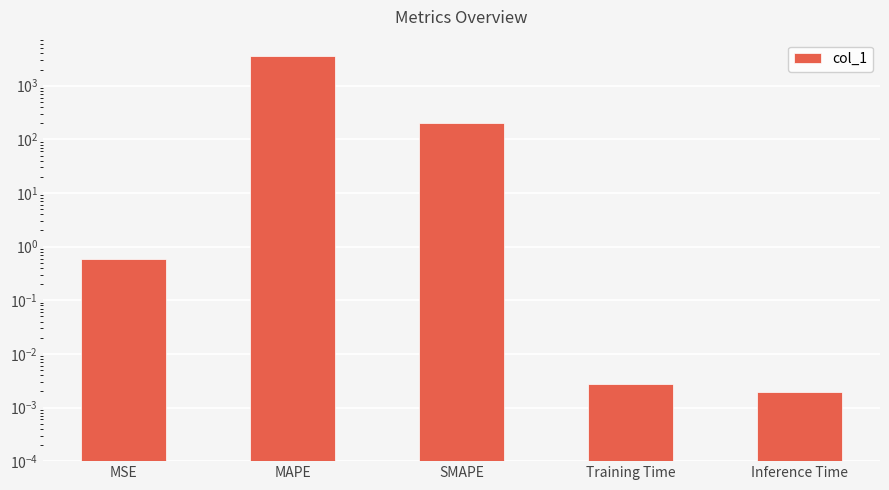

Which label corresponds to the smallest value in the chart?

Inference Time